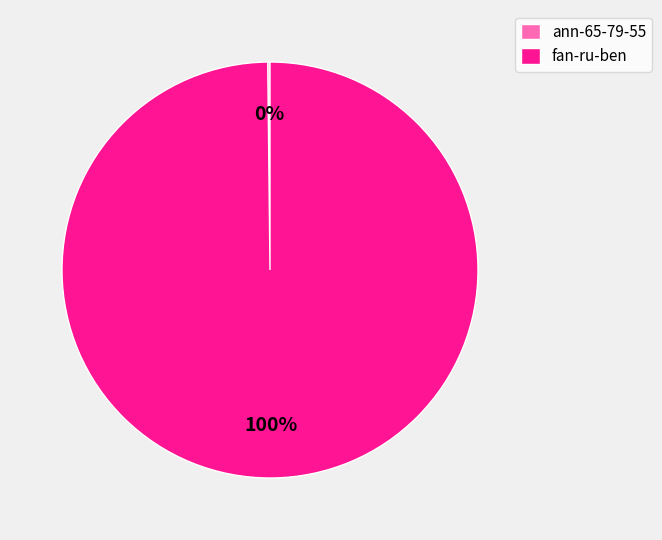

To the nearest percent, what percentage of the pie is fan-ru-ben?

100%